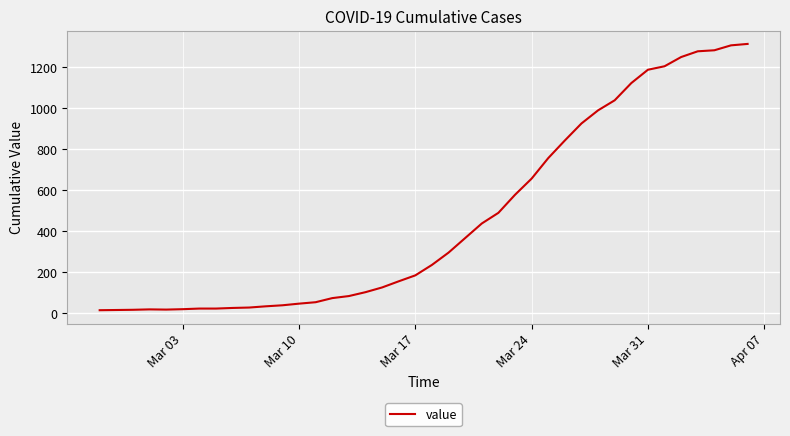

Reading right to left, extract all data points from this chart.

1312	1305	1281	1276	1248	1203	1186	1121	1037	988	924	841	755	655	576	488	436	365	294	234	183	154	124	101	82	72	52	45	37	32	26	24	21	21	18	16	17	15	14	13